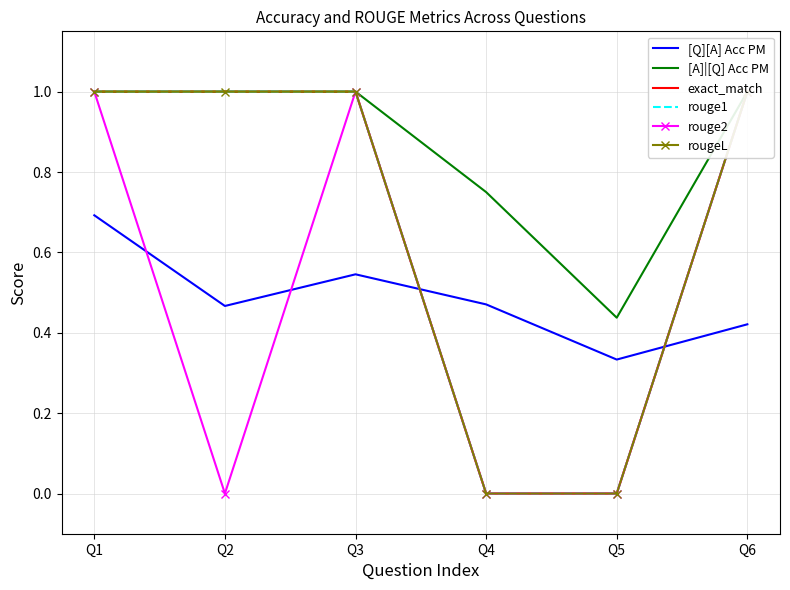

Reading left to right, transcribe all the data shown in this chart.

[Q][A] Acc PM: Q1=0.7	Q2=0.5	Q3=0.5	Q4=0.5	Q5=0.3	Q6=0.4
[A]|[Q] Acc PM: Q1=1.0	Q2=1.0	Q3=1.0	Q4=0.8	Q5=0.4	Q6=1.0
exact_match: Q1=1.0	Q2=1.0	Q3=1.0	Q4=0.0	Q5=0.0	Q6=1.0
rouge1: Q1=1.0	Q2=1.0	Q3=1.0	Q4=0.0	Q5=0.0	Q6=1.0
rouge2: Q1=1.0	Q2=0.0	Q3=1.0	Q4=0.0	Q5=0.0	Q6=1.0
rougeL: Q1=1.0	Q2=1.0	Q3=1.0	Q4=0.0	Q5=0.0	Q6=1.0